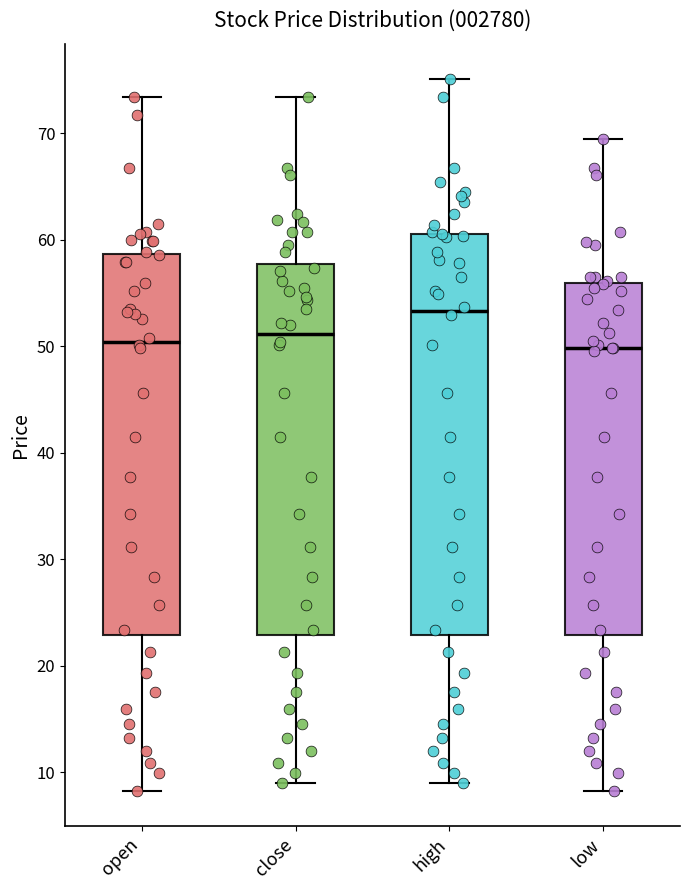

Reading left to right, read every box against the y-axis: the position of its median line, the range the box covers, and the ends of its whiskers. The values are not printed on the chart, so give them approximately, as read against the axis.

open: median 50, box 23 to 59, whiskers 8 to 73
close: median 51, box 23 to 58, whiskers 9 to 73
high: median 53, box 23 to 61, whiskers 9 to 75
low: median 50, box 23 to 56, whiskers 8 to 69